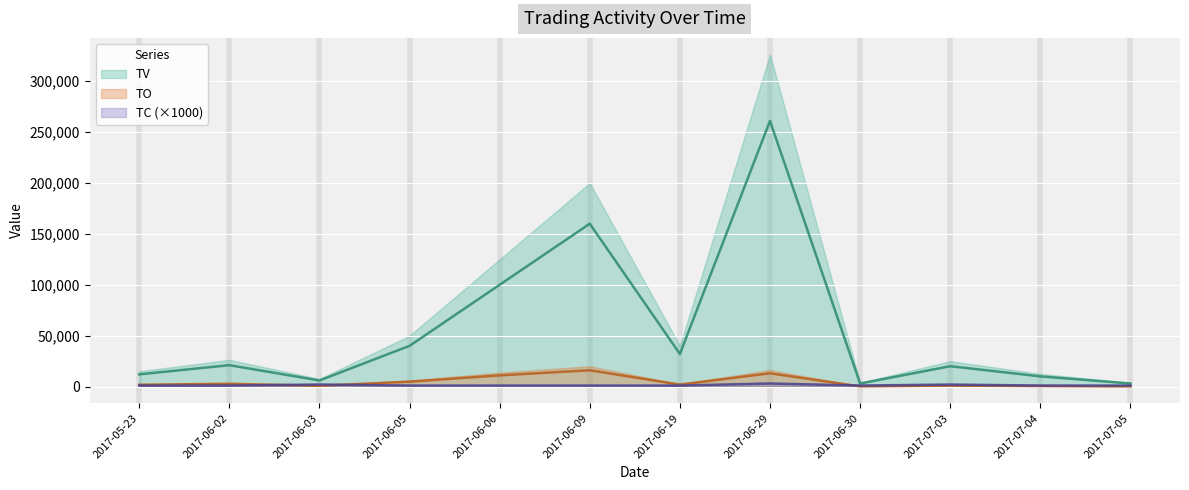

At which label does TC reach its minimum?

2017-05-23